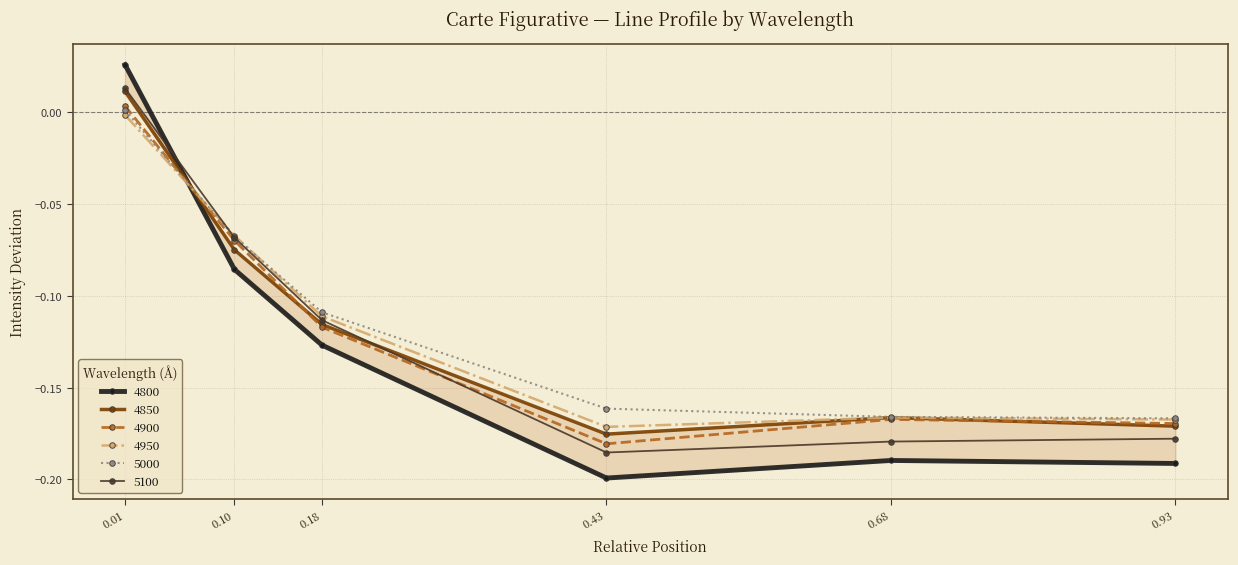

Reading right to left, extract all data points from this chart.

4800: -0.2	-0.2	-0.2	-0.1	-0.1	0.0
4850: -0.2	-0.2	-0.2	-0.1	-0.1	0.0
4900: -0.2	-0.2	-0.2	-0.1	-0.1	0.0
4950: -0.2	-0.2	-0.2	-0.1	-0.1	-0.0
5000: -0.2	-0.2	-0.2	-0.1	-0.1	0.0
5100: -0.2	-0.2	-0.2	-0.1	-0.1	0.0